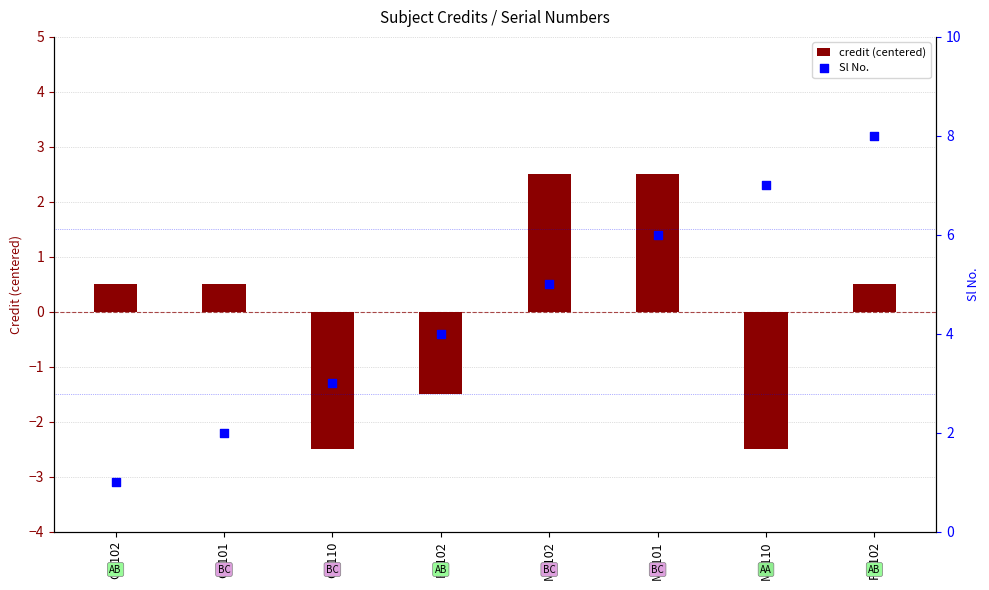

Which series has the largest total across all categories?

Sl No.